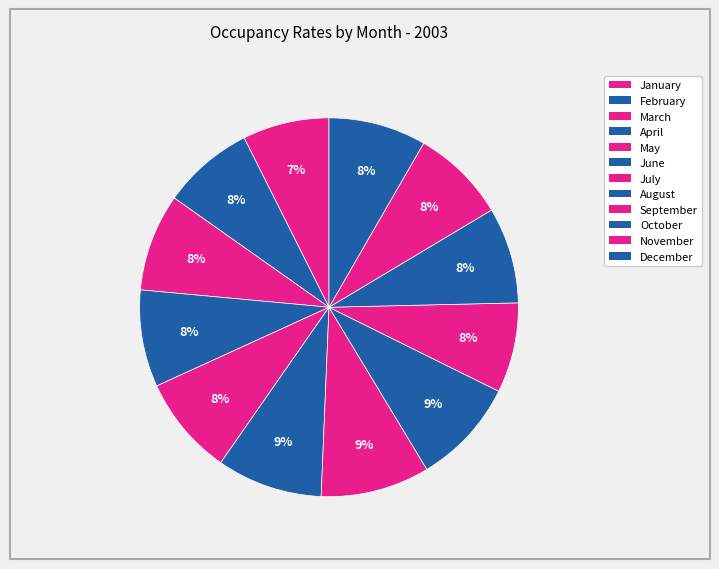

How many segments does this pie chart have?

12